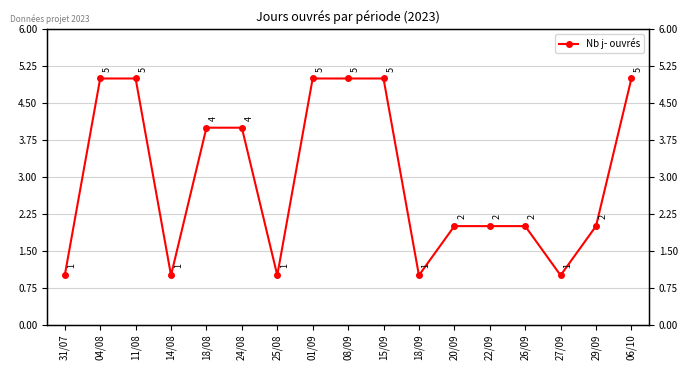

What is the maximum value shown in the chart?

5